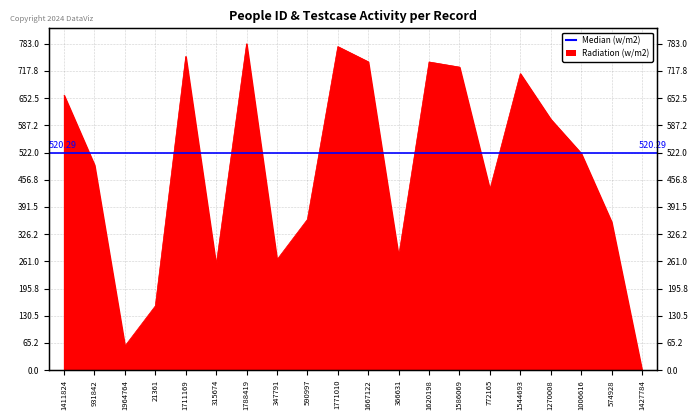

Which has a higher value, 931842 or 1411824?

1411824